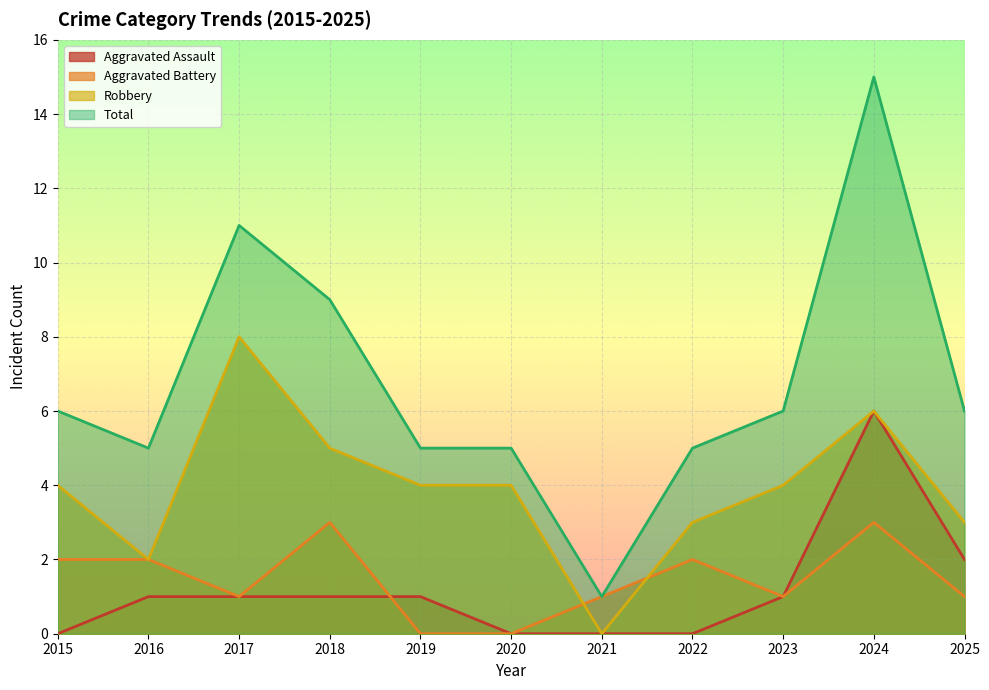

Between 2023 and 2022, which is larger?

2023